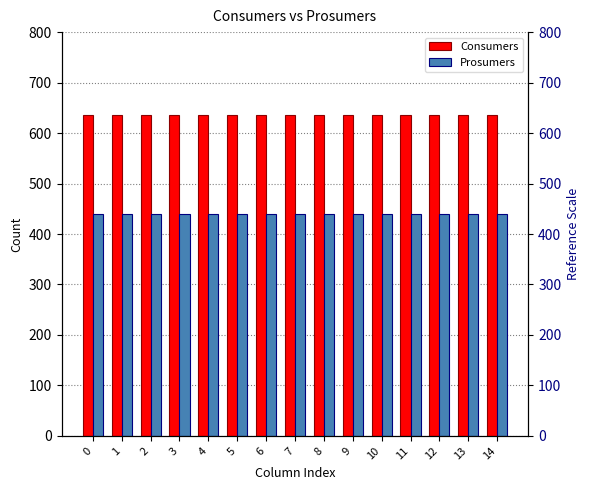

Which series has the largest range (max minus min)?

Consumers